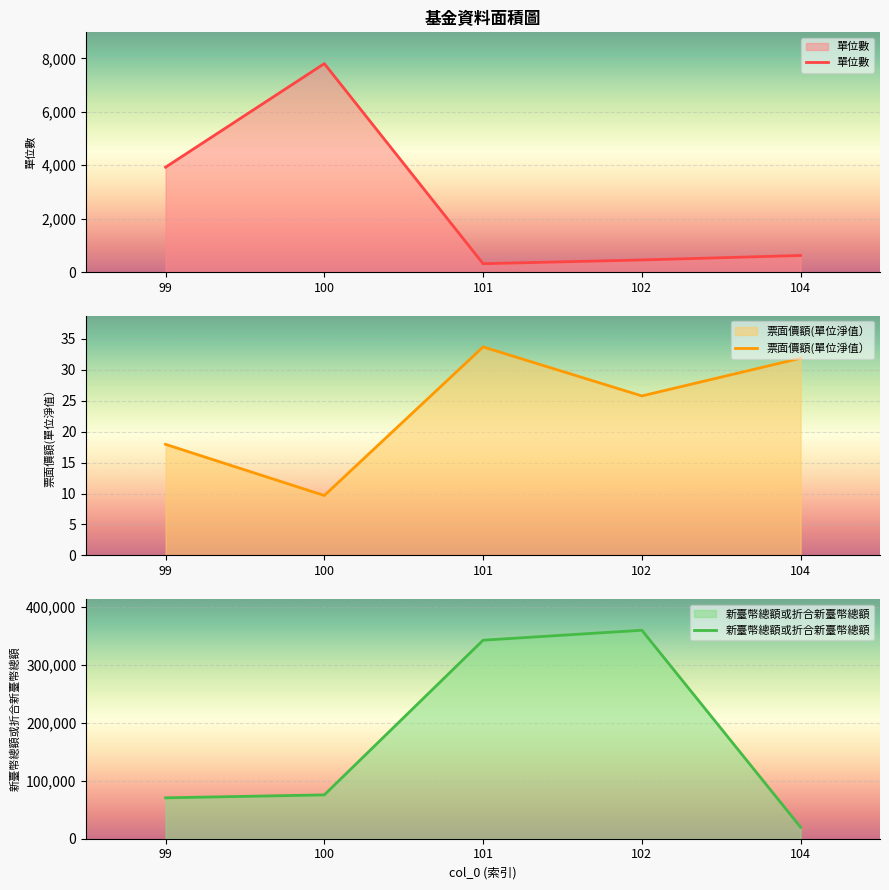

What is the spread (max minus min) of values at 100?

75556.3